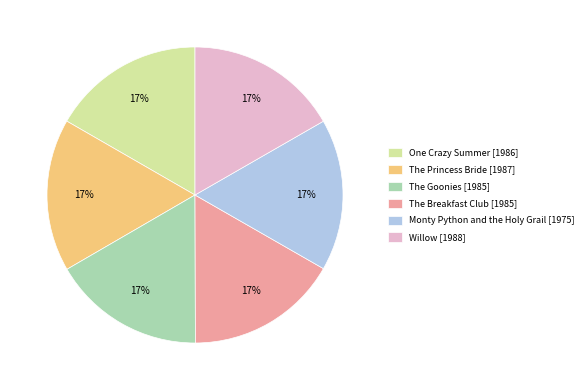

Approximately how many times larger is the value at The Goonies [1985] compared to Monty Python and the Holy Grail [1975]?

1.0